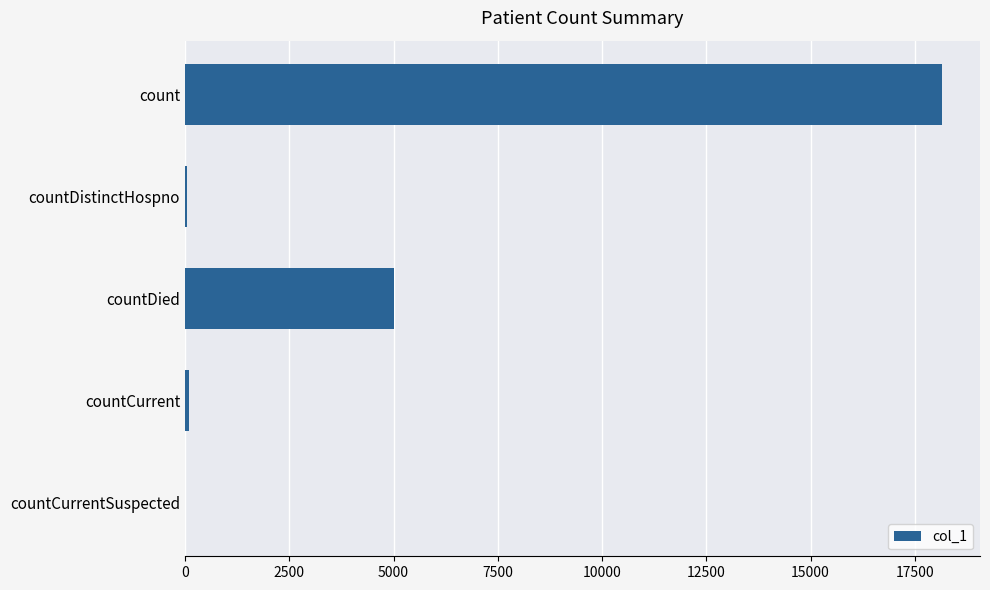

Are the bars grouped side by side (vs. stacked)?

No